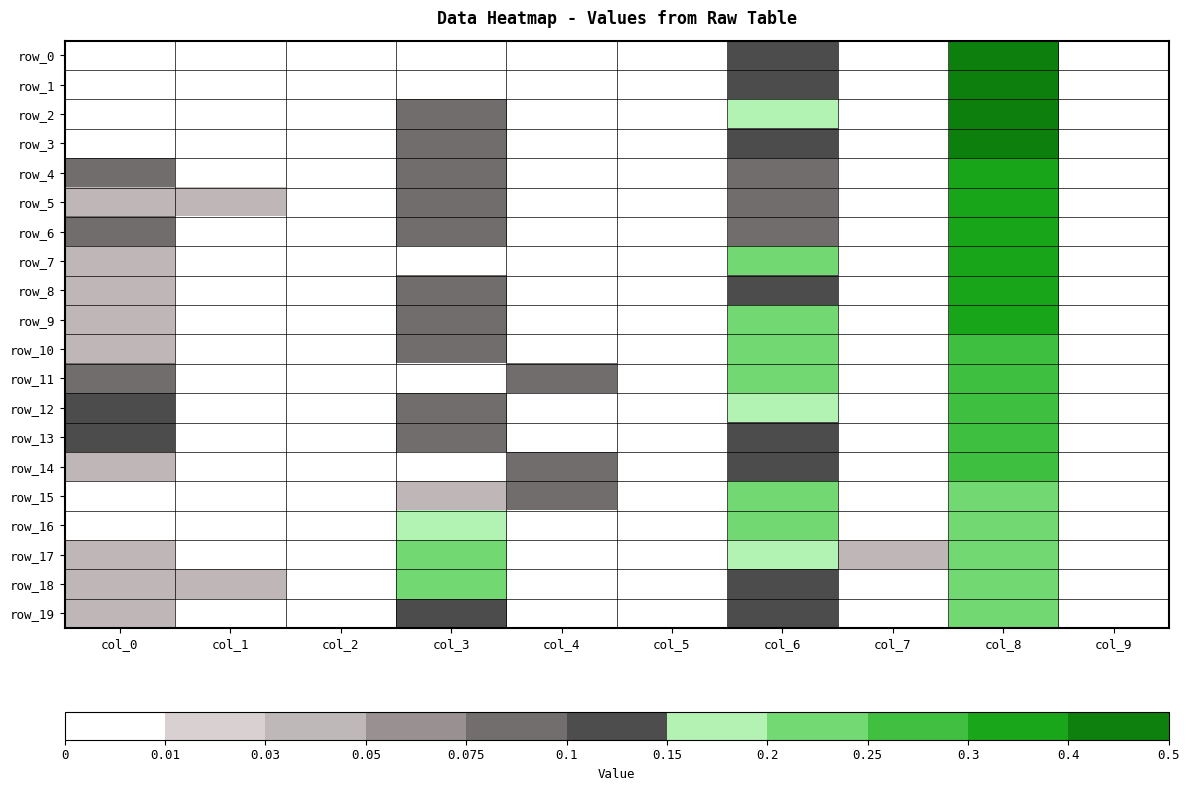

What is the highest value of the row_18 series?

0.2